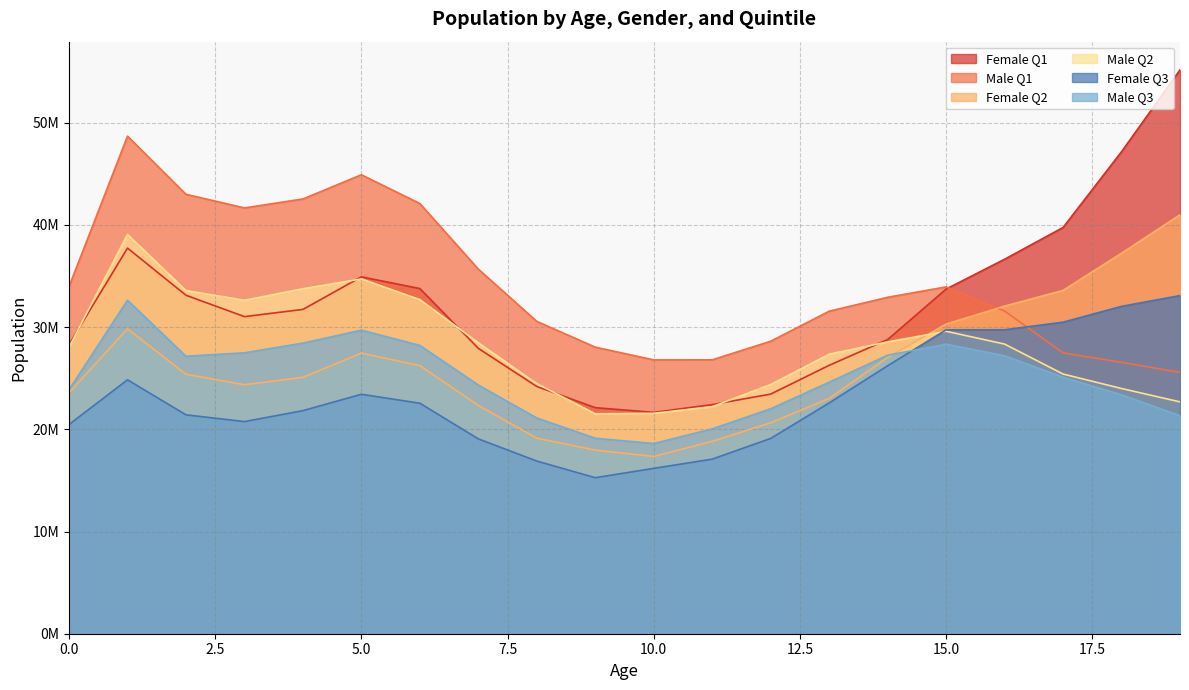

At which label does Male Q3 reach its peak?

1